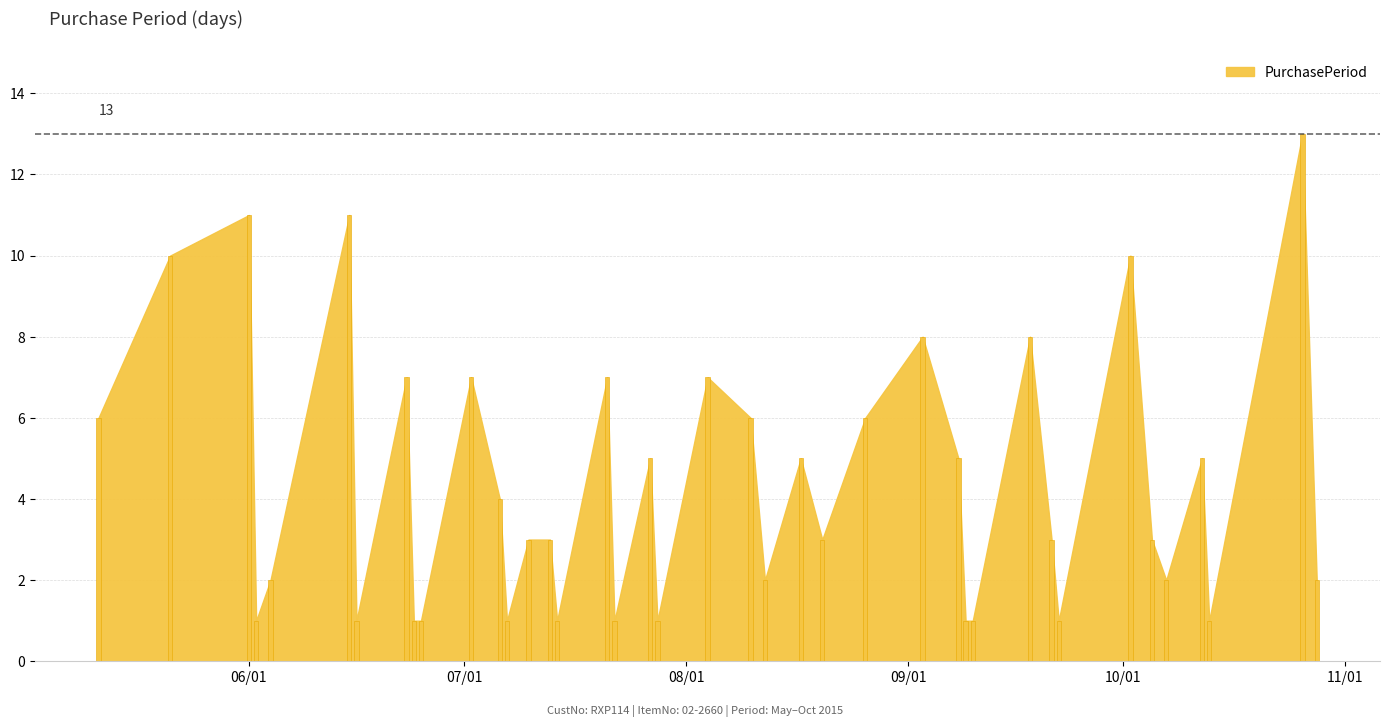

What is the difference between the second highest and minimum values?

10